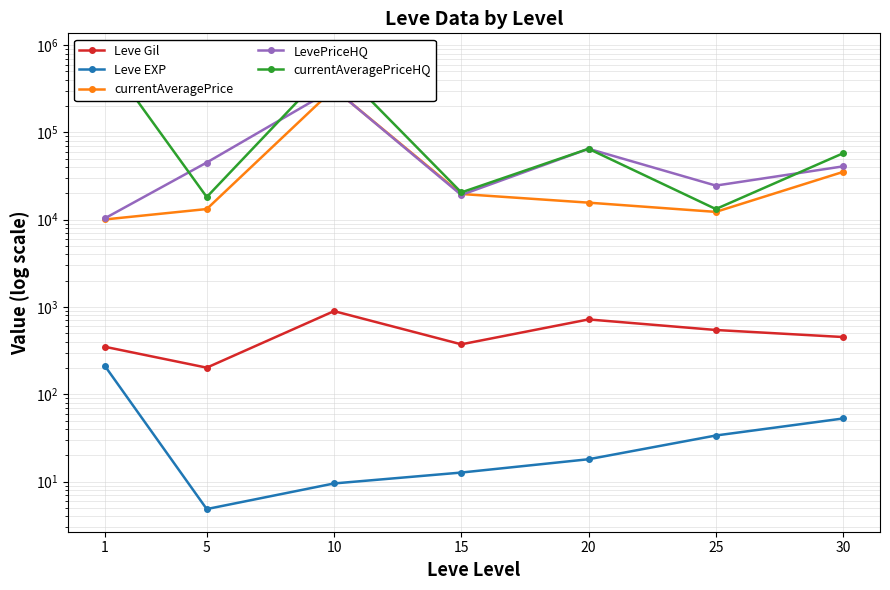

Reading left to right, list all the values displayed in this chart.

Leve Gil: 349.8	201.7	896.7	373.3	720.0	545.0	452.5
Leve EXP: 210.7	4.8	9.5	12.7	18.0	33.7	52.8
currentAveragePrice: 10070.8	13253.2	316756.6	19716.2	15685.8	12293.3	35309.2
LevePriceHQ: 10381.5	45245.0	316756.6	19223.6	65000.0	24605.8	40862.0
currentAveragePriceHQ: 751976.2	18191.2	624513.2	20548.0	65000.0	13247.8	57724.0